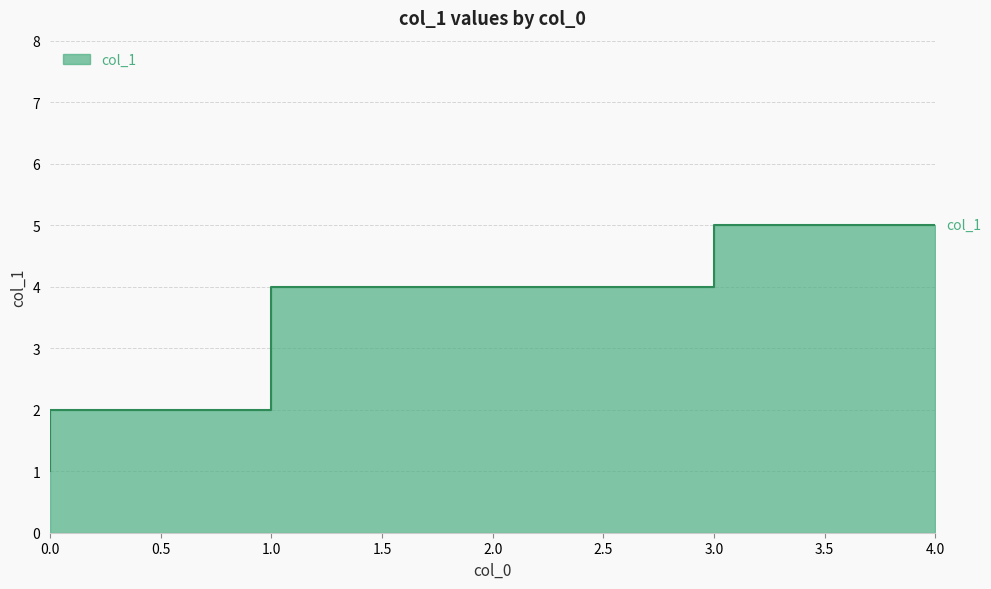

What is the value of the 5th point from the left?

5